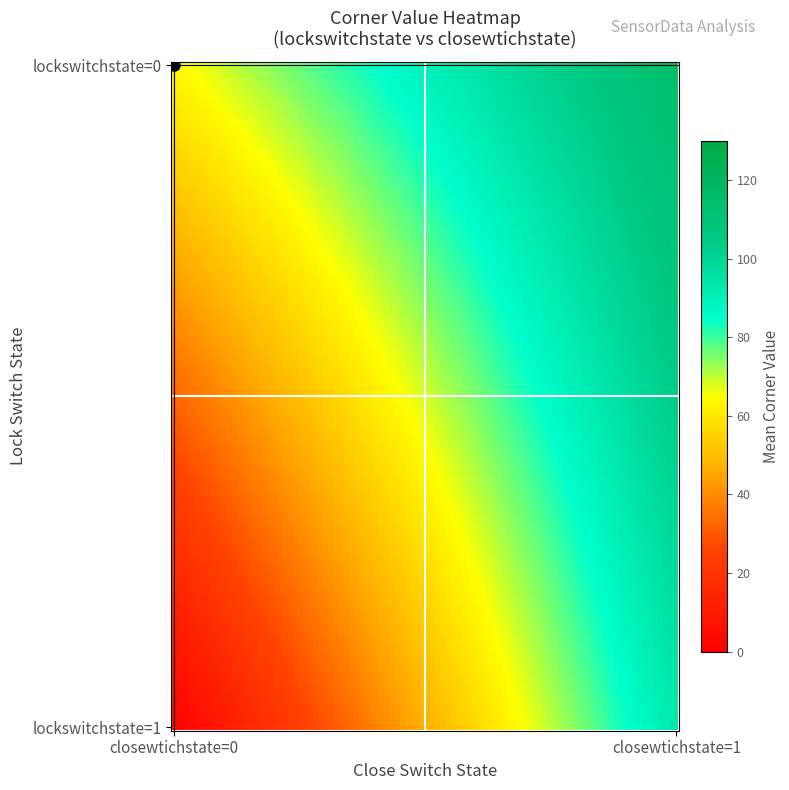

What is the minimum value shown in the chart?

1